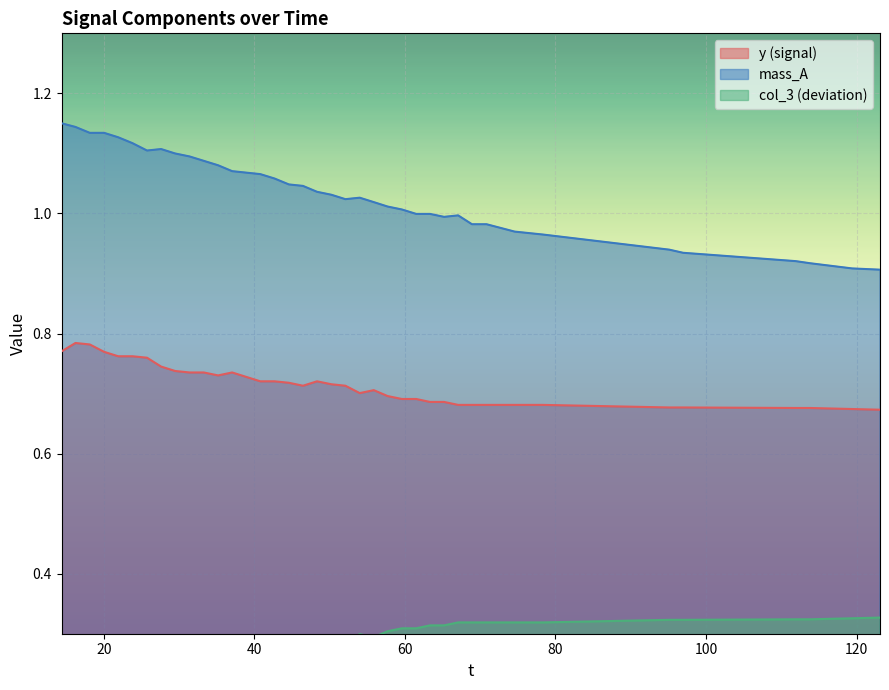

True or false: y (signal) and mass_A intersect in this chart.

False